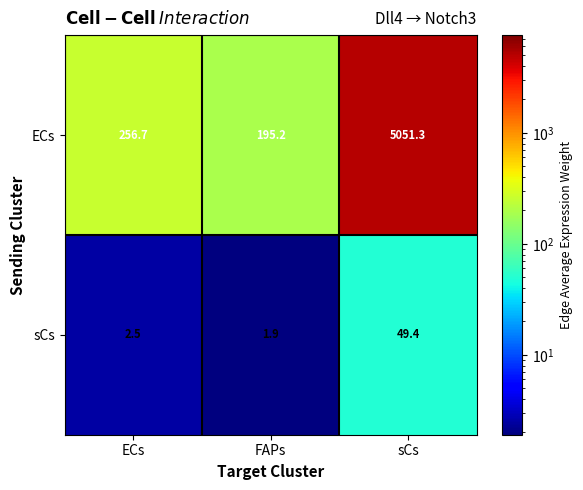

What is the difference between the maximum and minimum values in the sCs series?

47.5